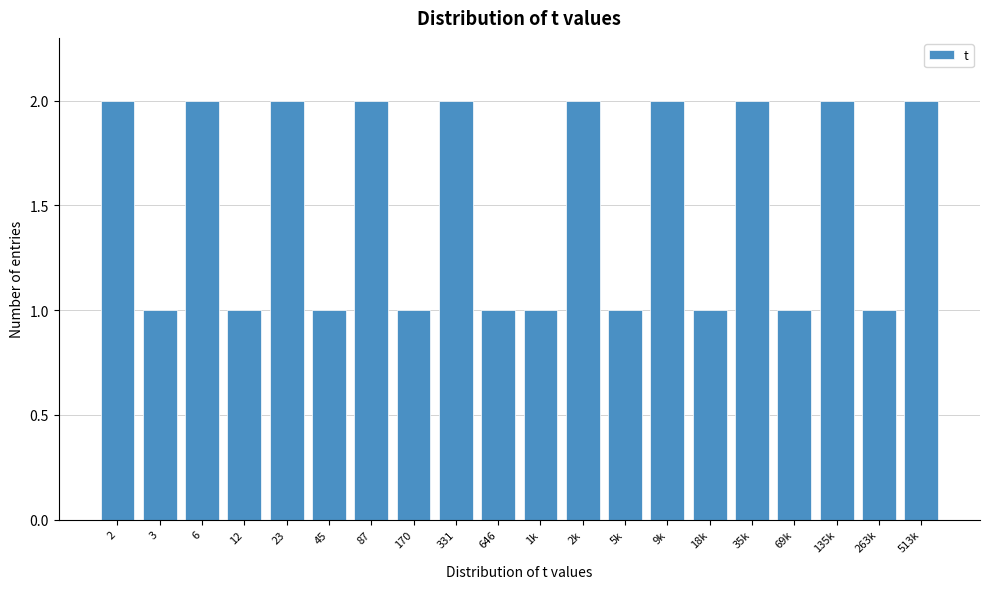

Reading left to right, transcribe all the data shown in this chart.

2=2	3=1	6=2	12=1	23=2	45=1	87=2	170=1	331=2	646=1	1k=1	2k=2	5k=1	9k=2	18k=1	35k=2	69k=1	135k=2	263k=1	513k=2